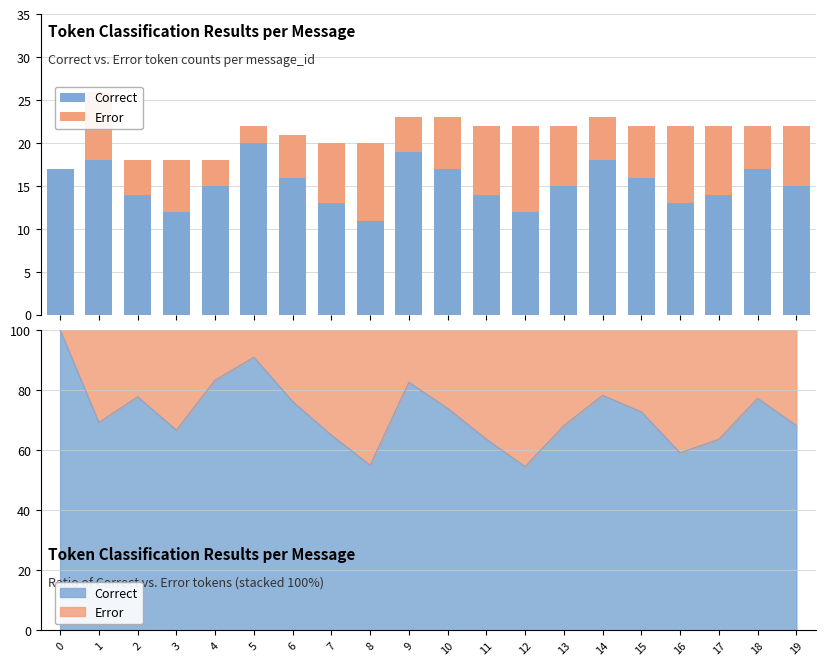

How many groups of bars are there?

20